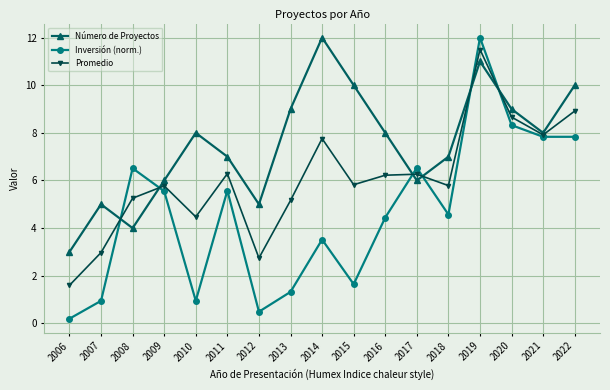

True or false: Promedio has a value of 9.2 at 2015.

False